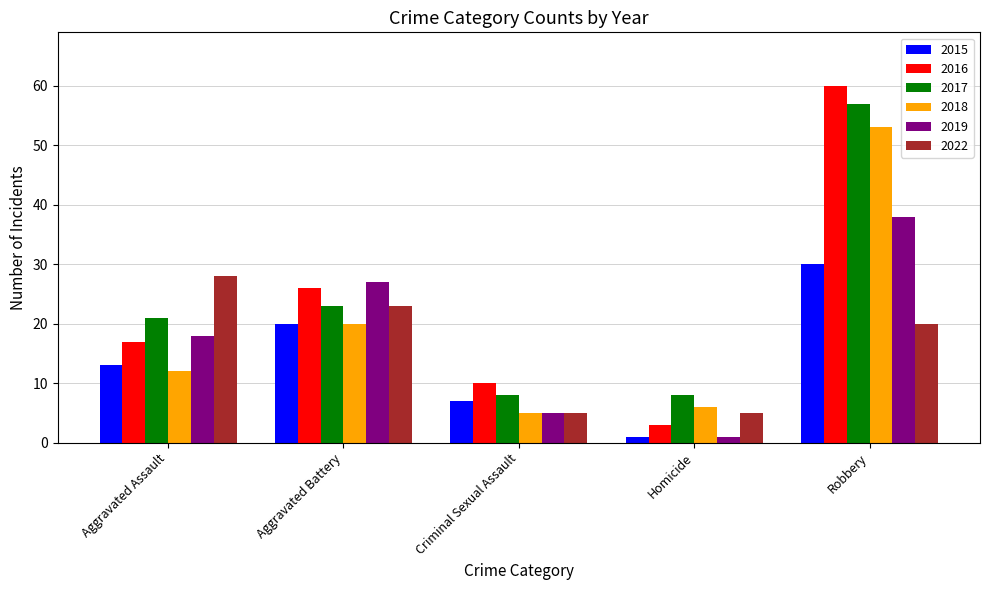

What is the sum of all 2015 values?

71